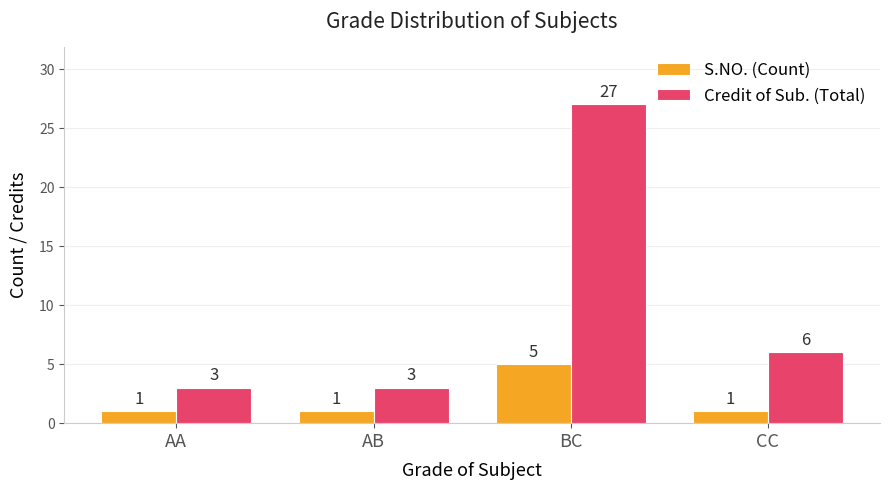

Rank the series by their average value, from highest to lowest.

Credit of Sub. (Total), S.NO. (Count)